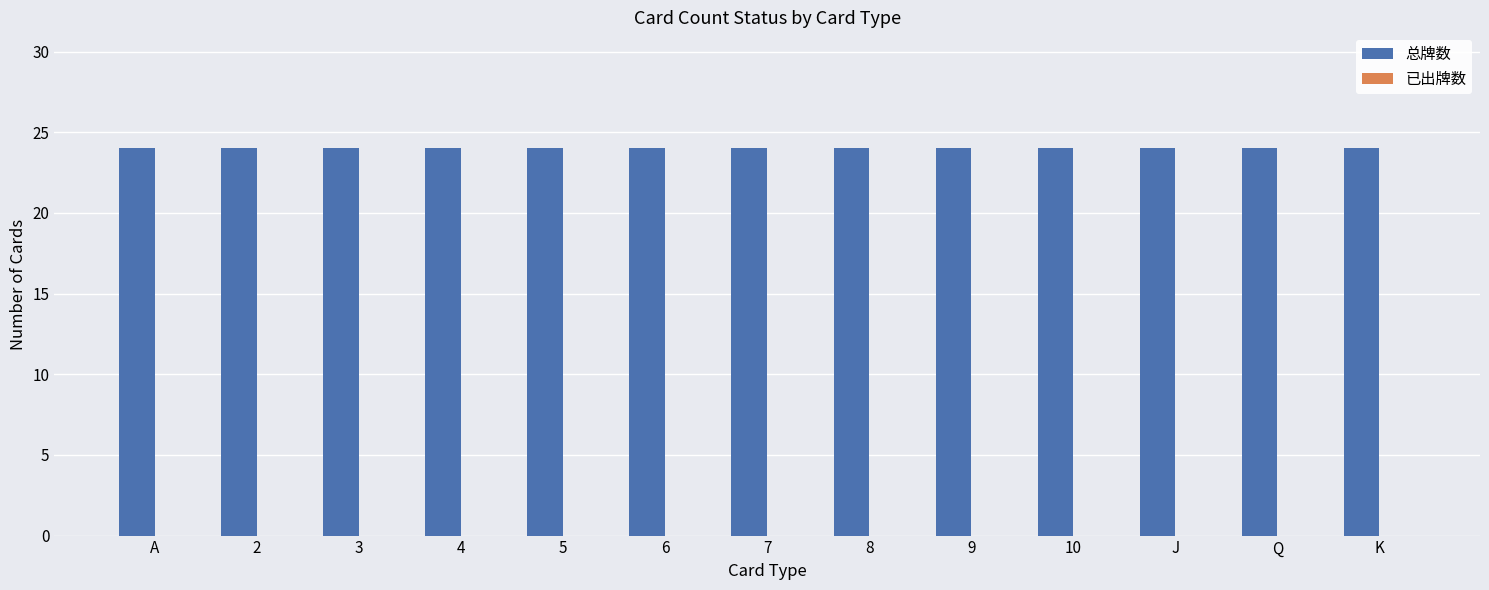

Between 9 and K, which is larger?

9